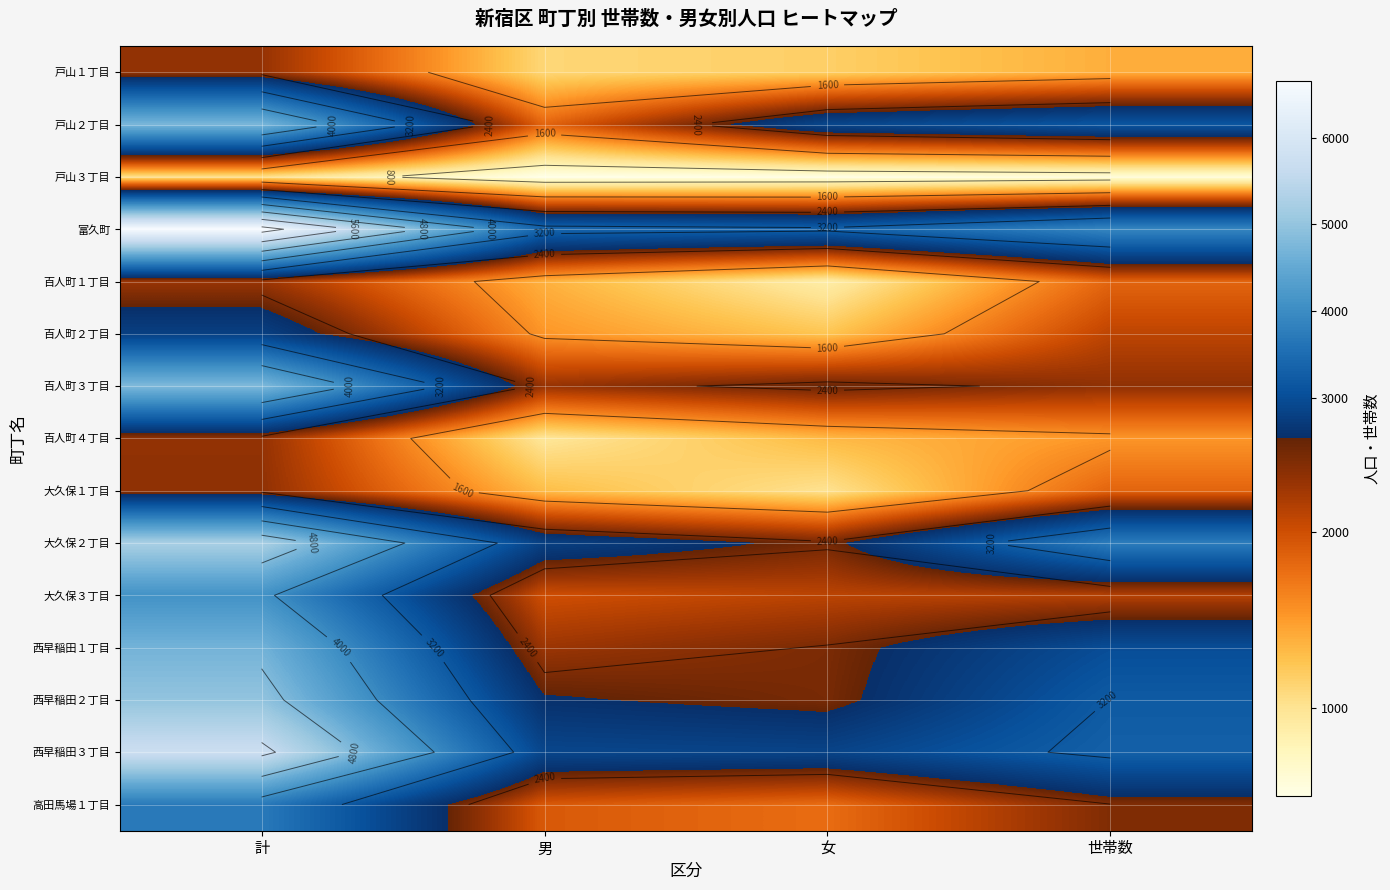

How many categories are shown in the chart?

4